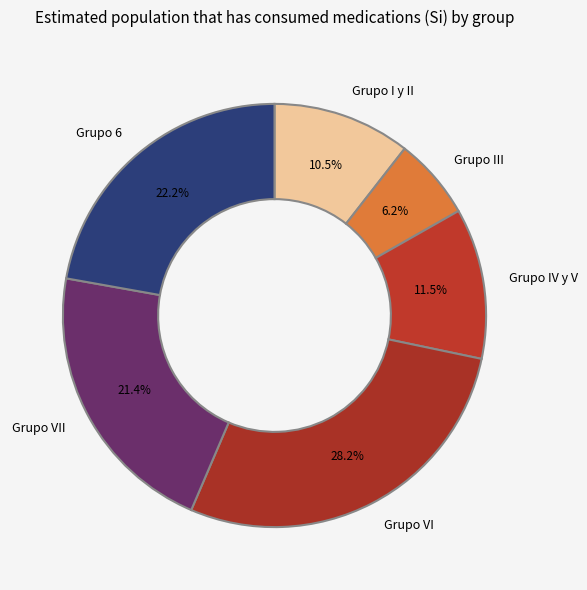

What percentage is NOT represented by Grupo 6?

77.8%